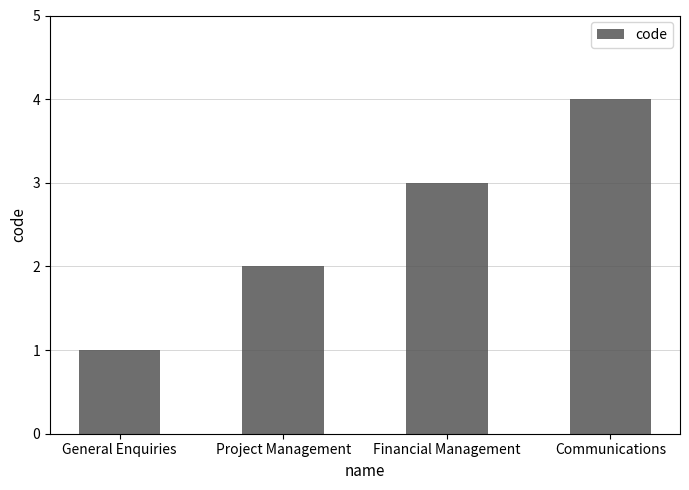

What is the value of the 4th bar from the left?

4